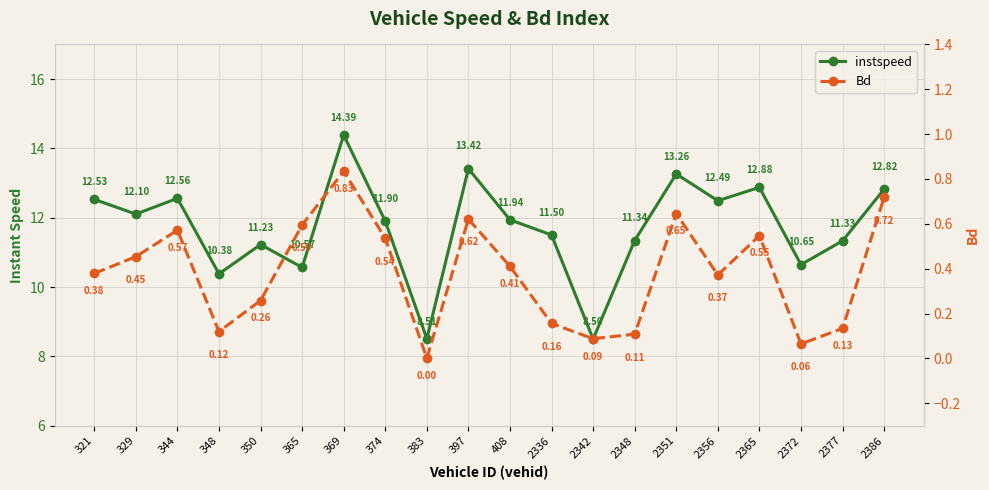

Which series has the largest range (max minus min)?

instspeed